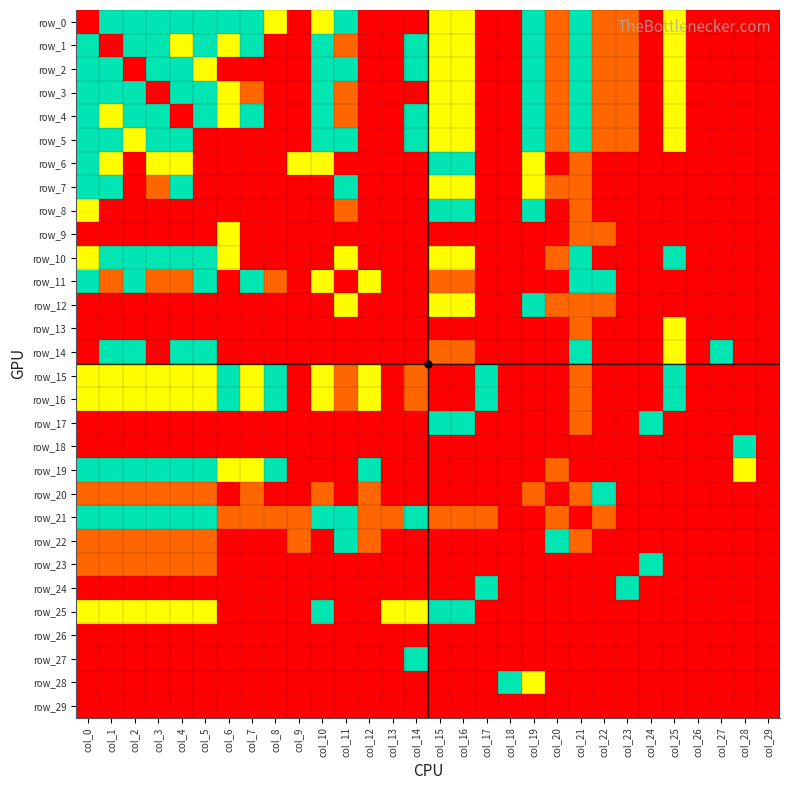

Count the row_1 values in the range 0 to 2.

25